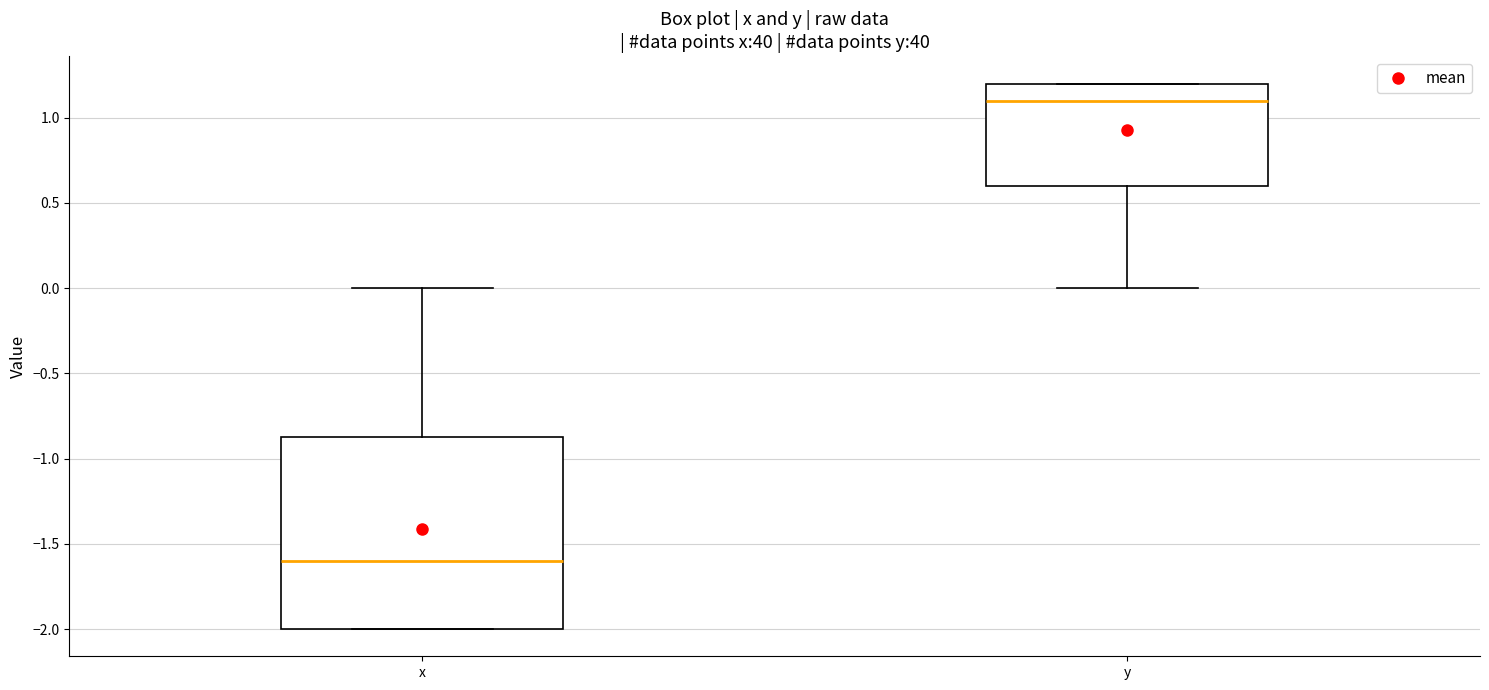

Which box is the tallest, from its lower edge to its upper edge?

x